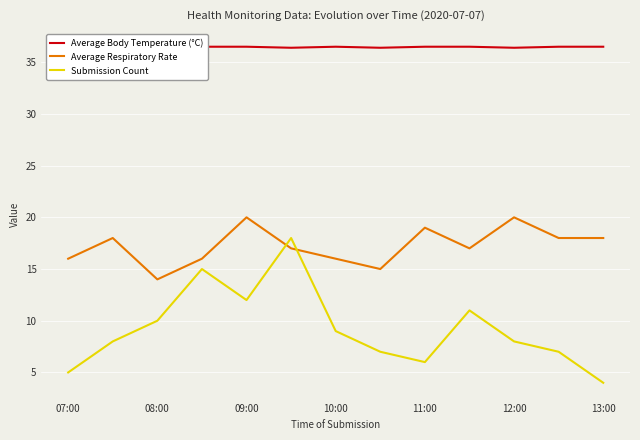

What is the average value of the Average Respiratory Rate series?

17